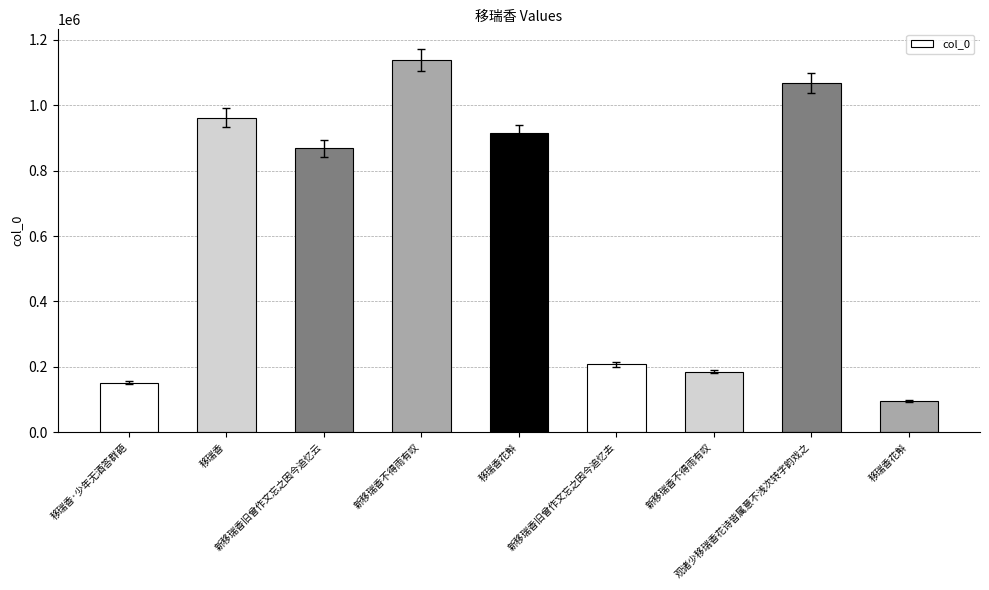

Are the bars horizontal?

No